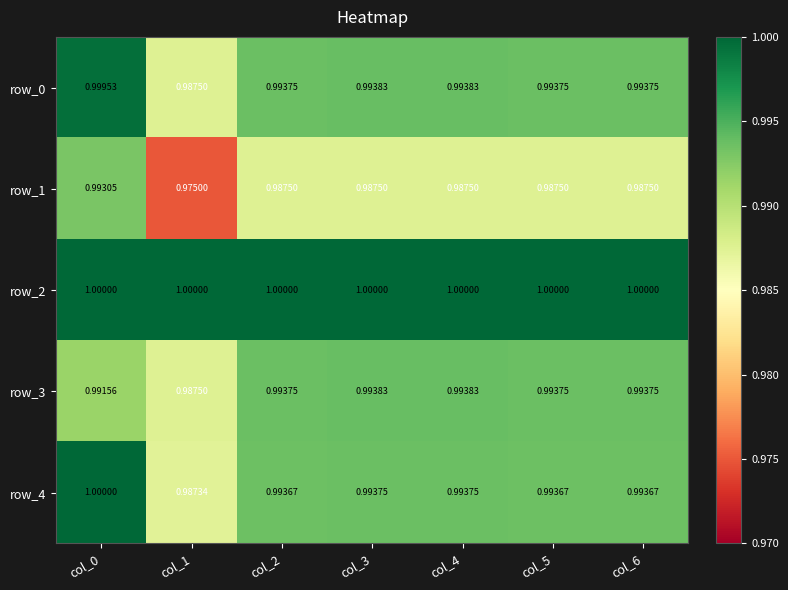

At which label does row_3 reach its minimum?

col_1